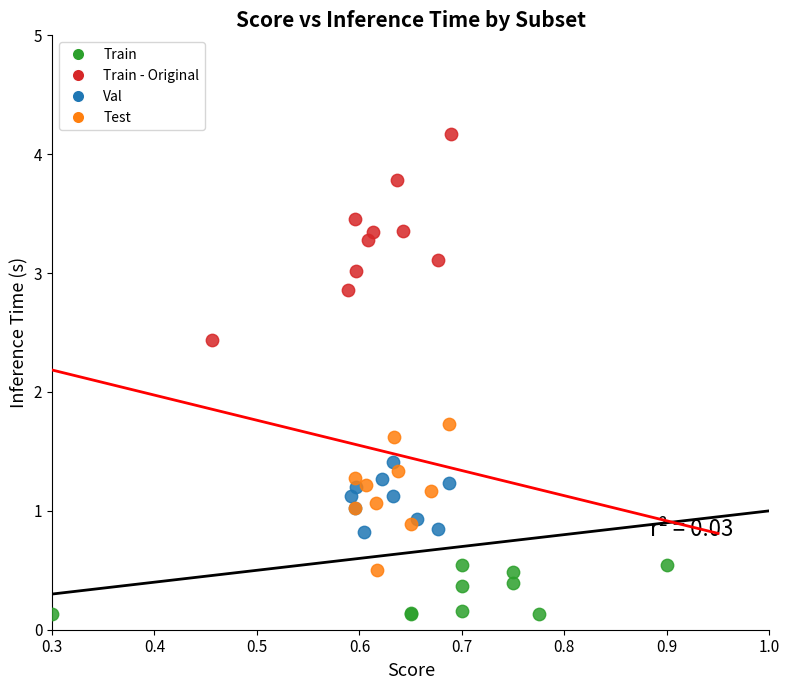

Which series contains the lowest Y value?

Train